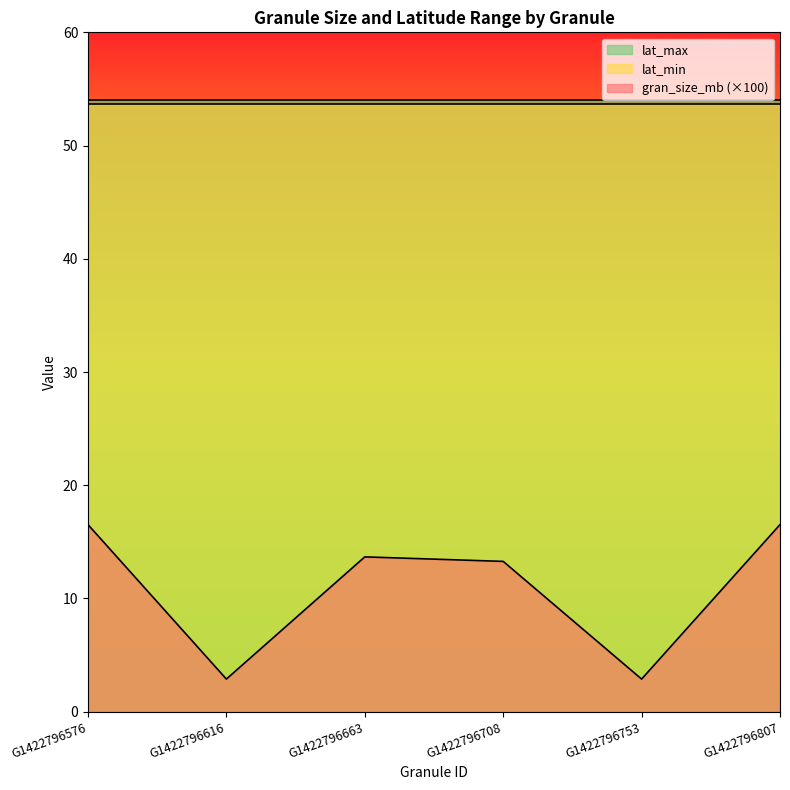

The lat_max series shows 91.4 at G1422796663. True or false?

False